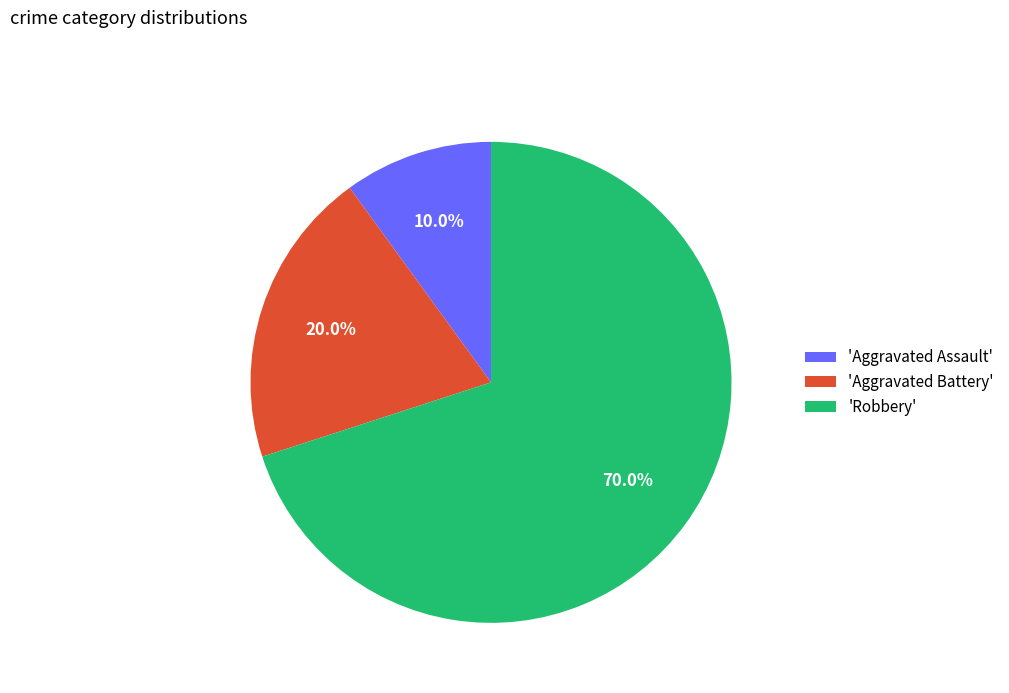

Is the sum of 'Aggravated Battery' and 'Aggravated Assault' greater than half?

No